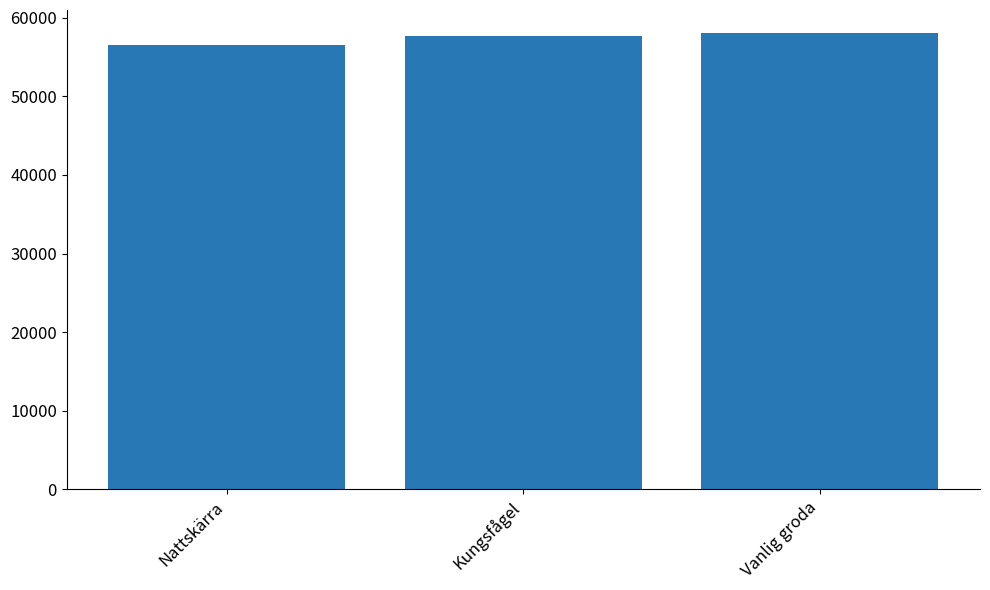

What is the ratio of the value at Vanlig groda to the value at Nattskärra?

1.0